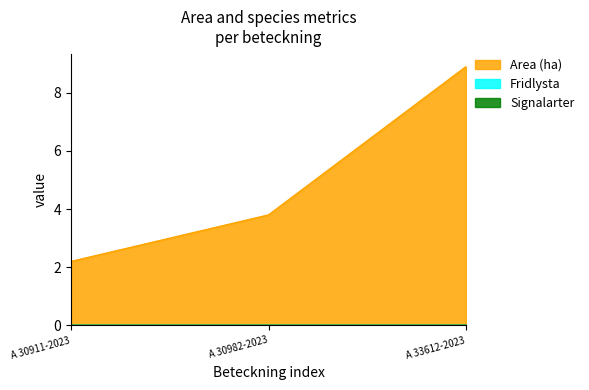

At A 33612-2023, list the series in order from smallest to largest.

Fridlysta, Signalarter, Area (ha)